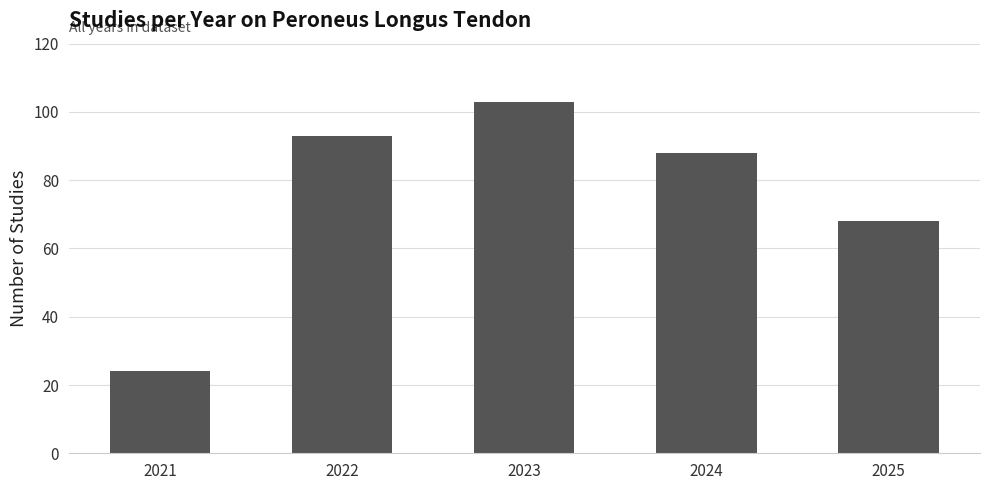

The value at 2023 is 103. True or false?

True